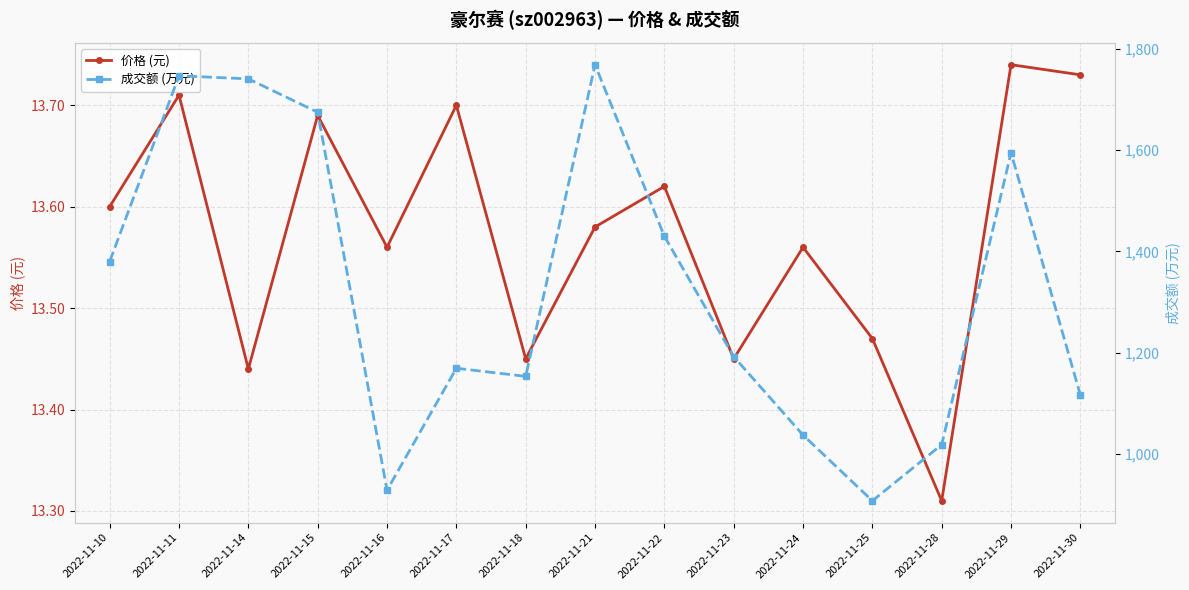

At which label does 成交额 (万元) first exceed 1192?

2022-11-10